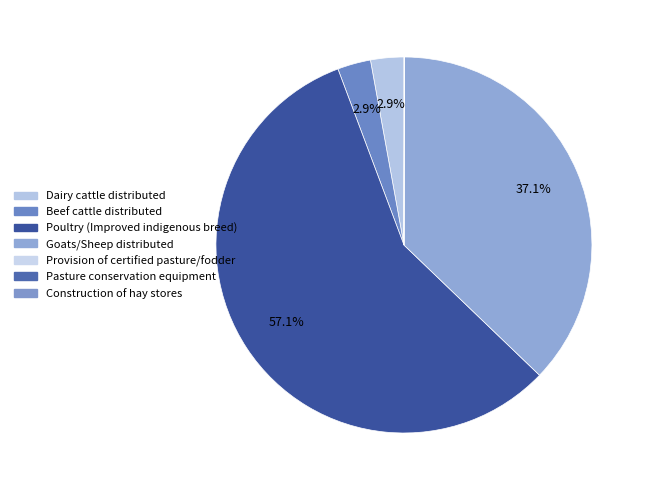

Which category accounts for the majority?

Poultry (Improved indigenous breed)